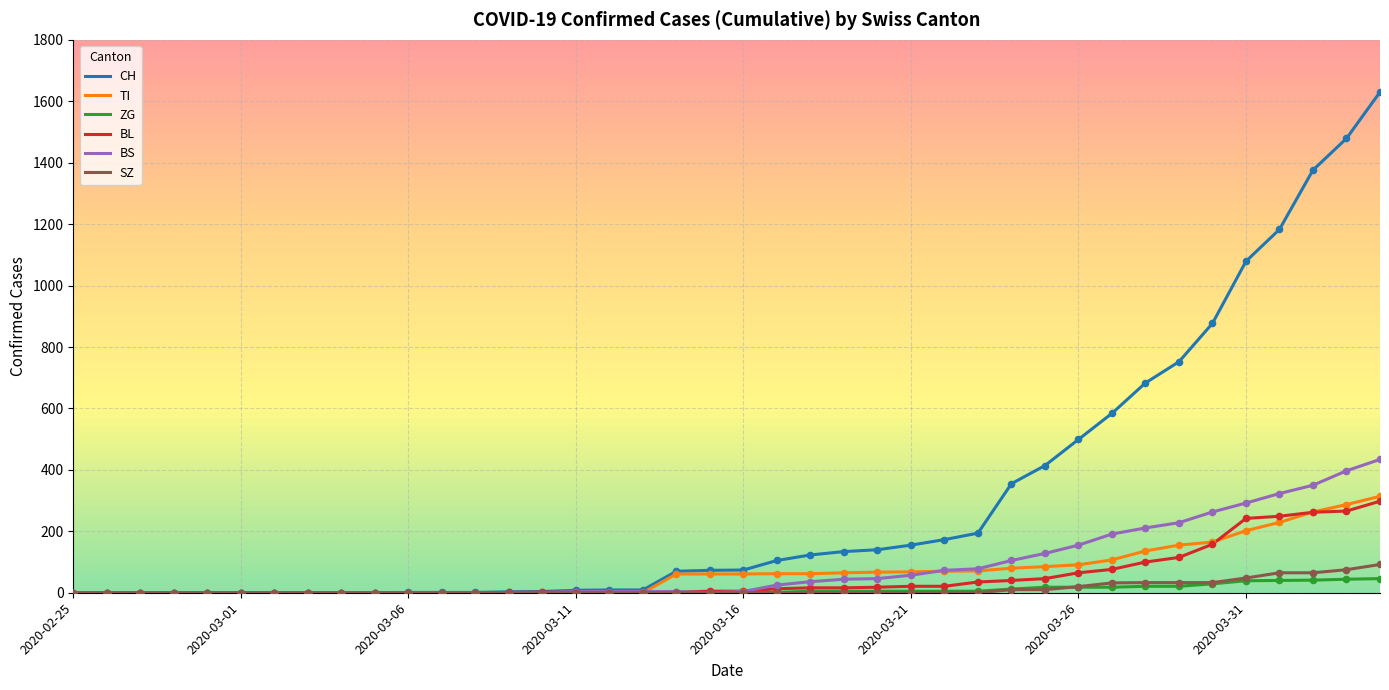

Which series has the largest total across all categories?

CH